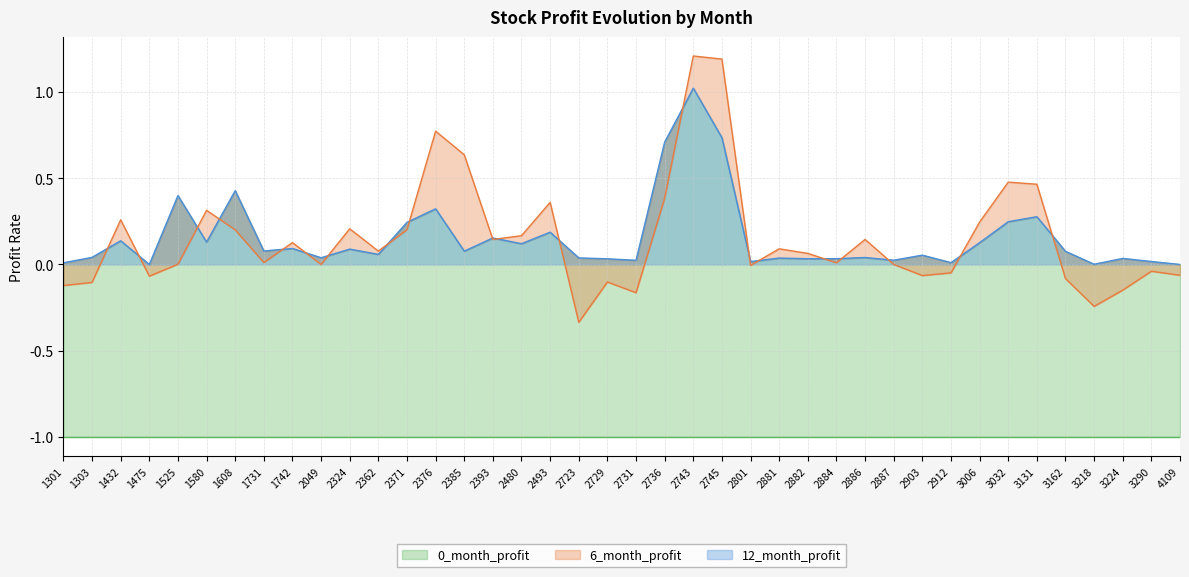

Count the number of categories in the chart.

40